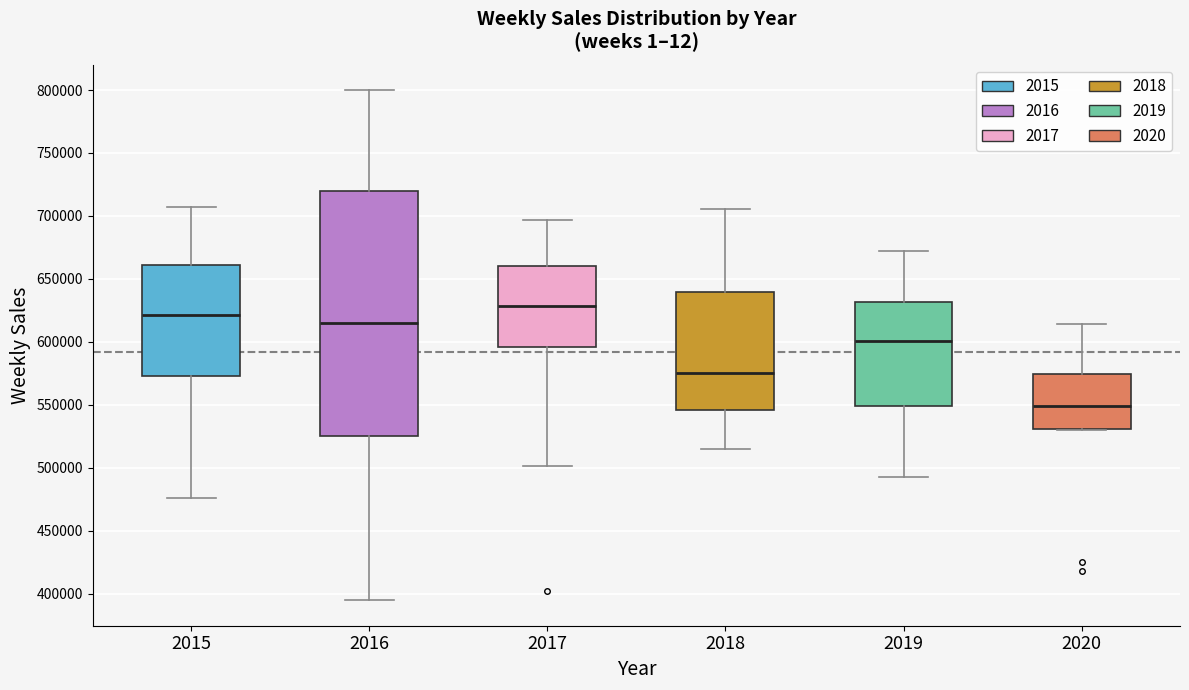

Where does the lower whisker of the box at x = 2019 end on the y-axis? The values are not printed on the chart, so give them approximately, as read against the axis.

490000